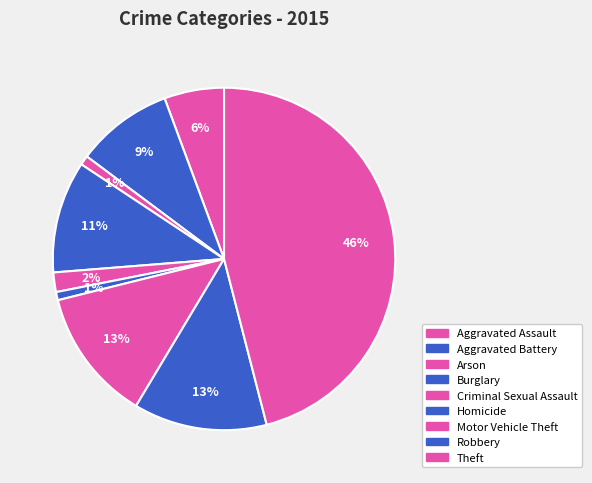

How many slices are in this pie chart?

9